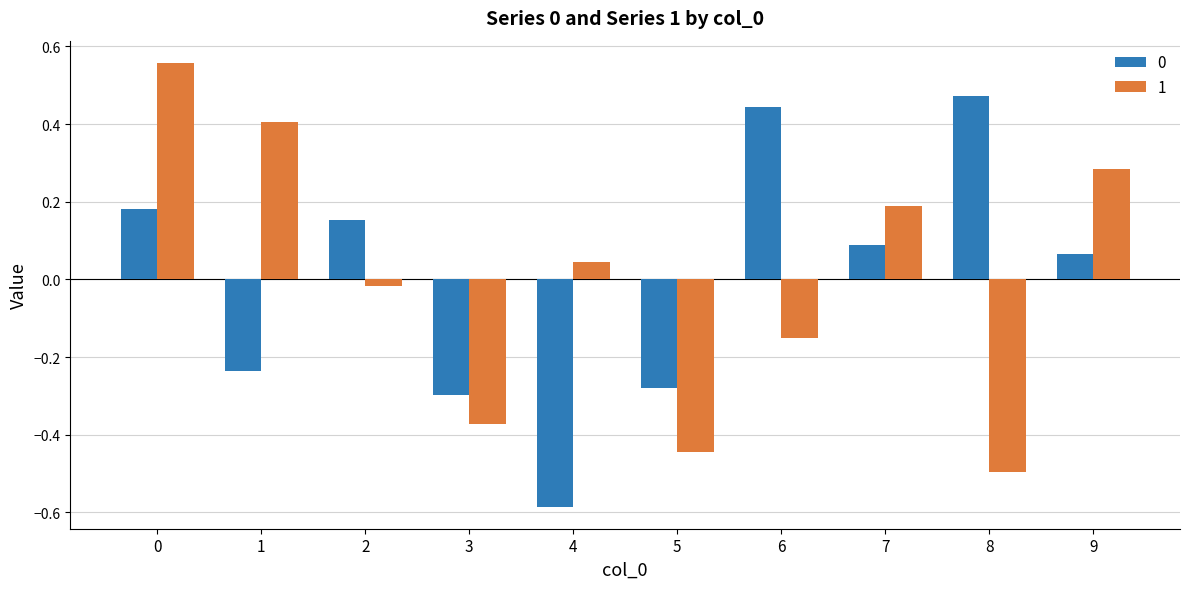

At which label is 0 closest to 0?

9